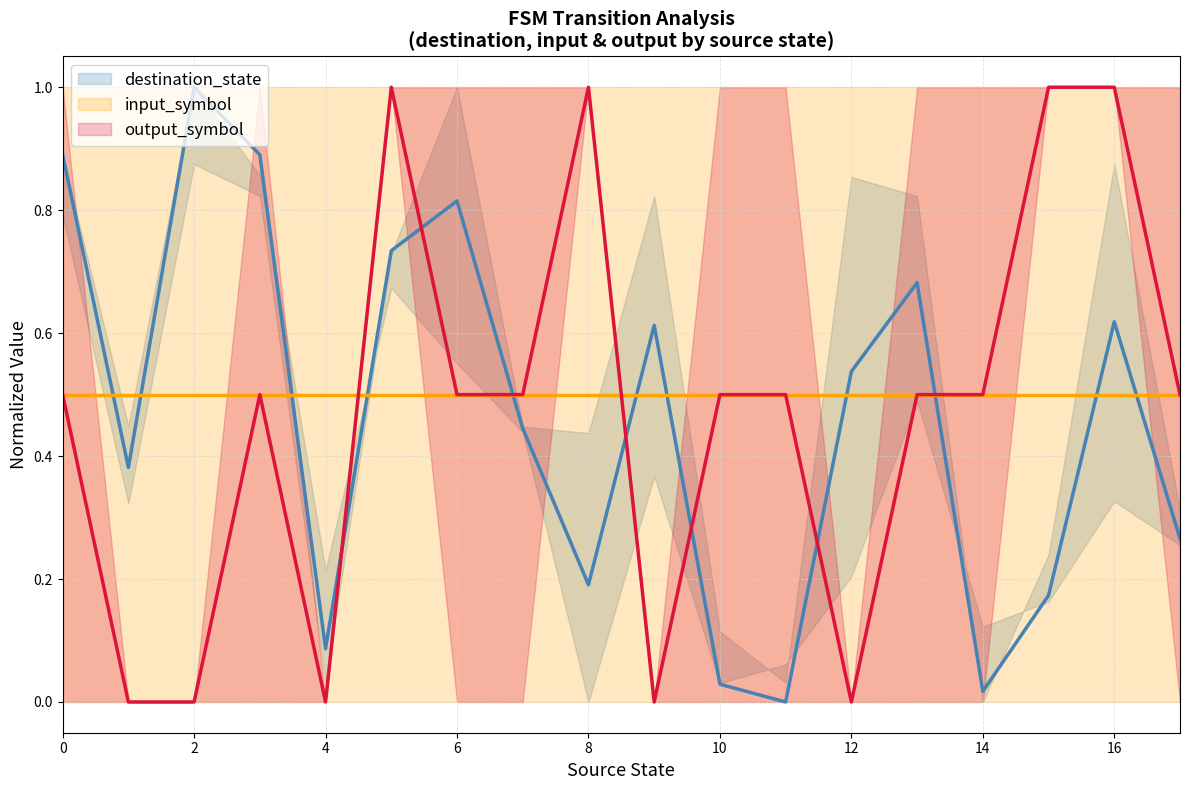

How many interior local valleys does the output_symbol series have?

3